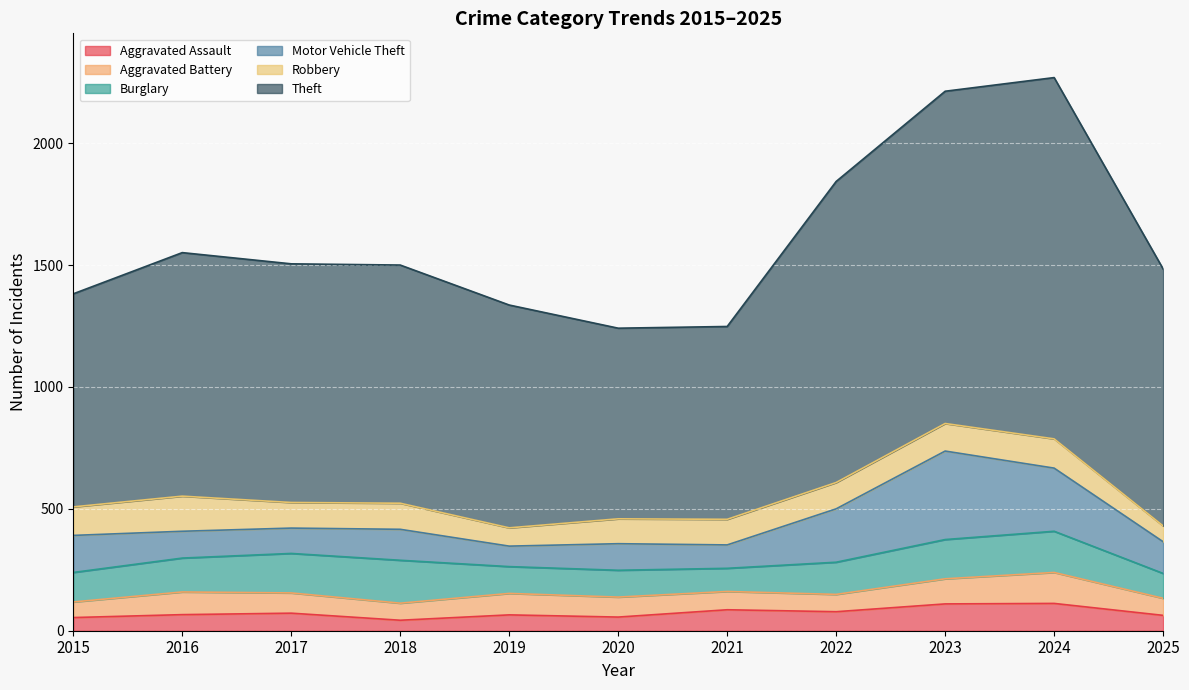

Rank the series by their maximum value, from highest to lowest.

Theft, Motor Vehicle Theft, Burglary, Robbery, Aggravated Battery, Aggravated Assault